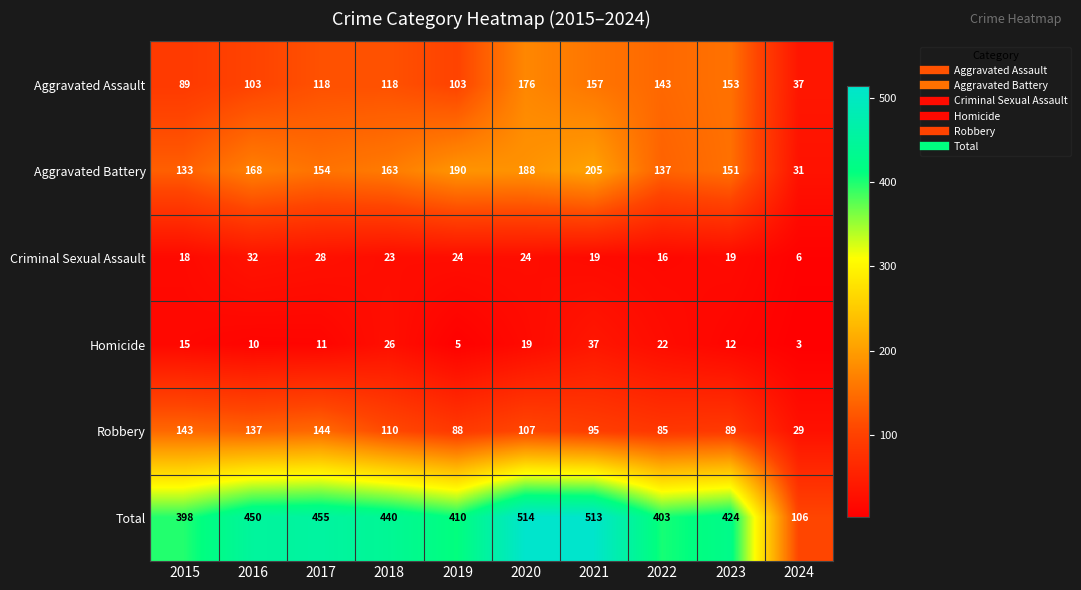

At 2021, list the series in order from largest to smallest.

Total, Aggravated Battery, Aggravated Assault, Robbery, Homicide, Criminal Sexual Assault